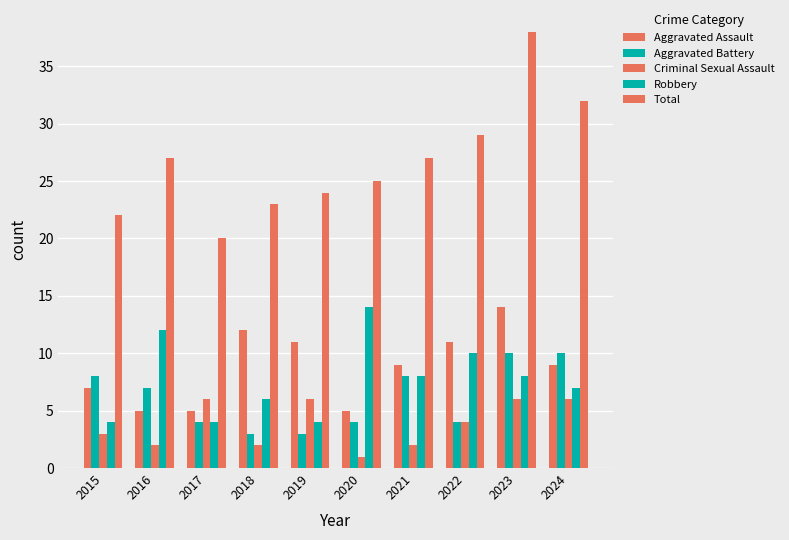

What value does the Robbery series have at 2020, to the nearest 10?

10